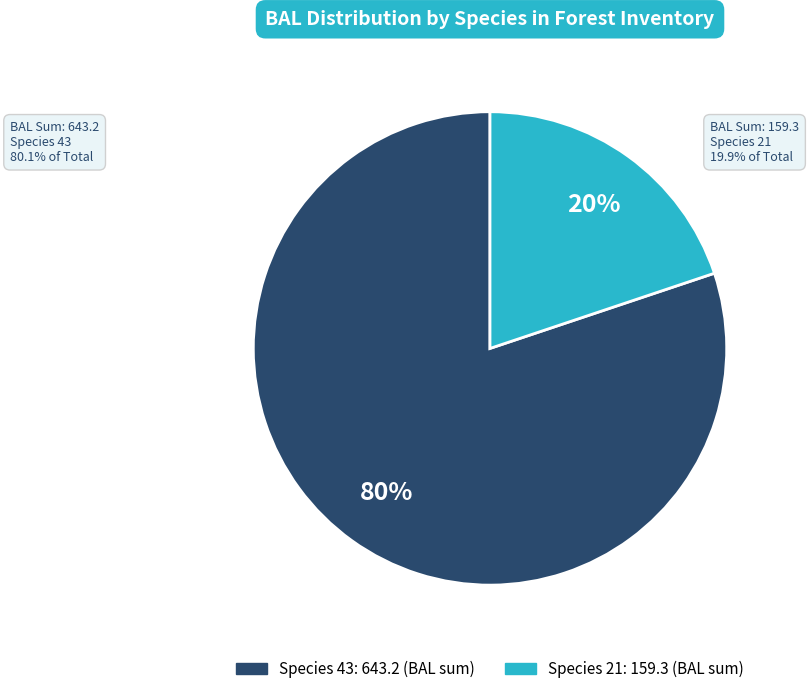

To the nearest percent, what is the average slice percentage?

50%